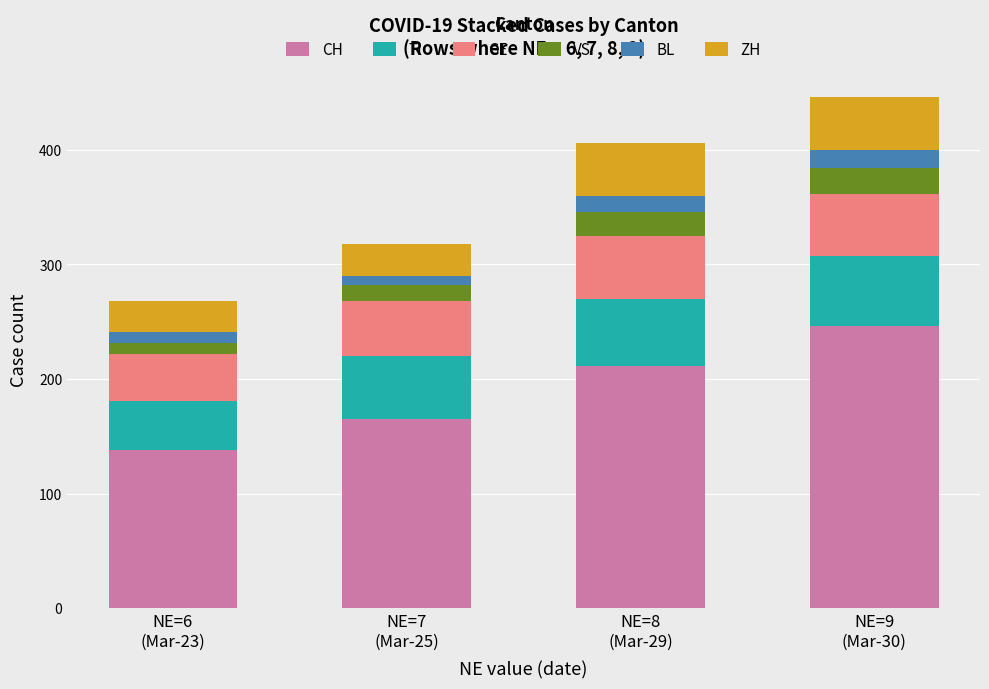

Reading right to left, what are the values for CH?

246	211	165	138